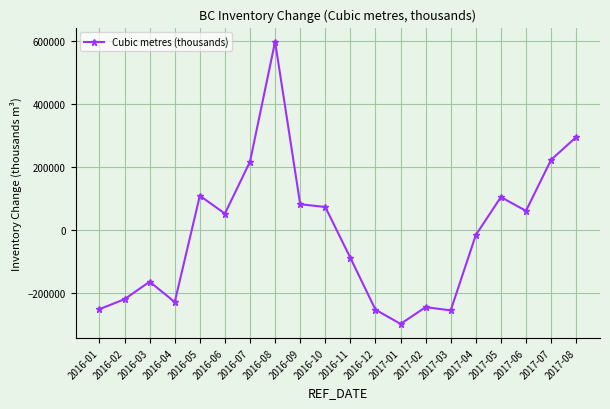

What is the sum of the values at 2016-08 and 2017-06?

658297